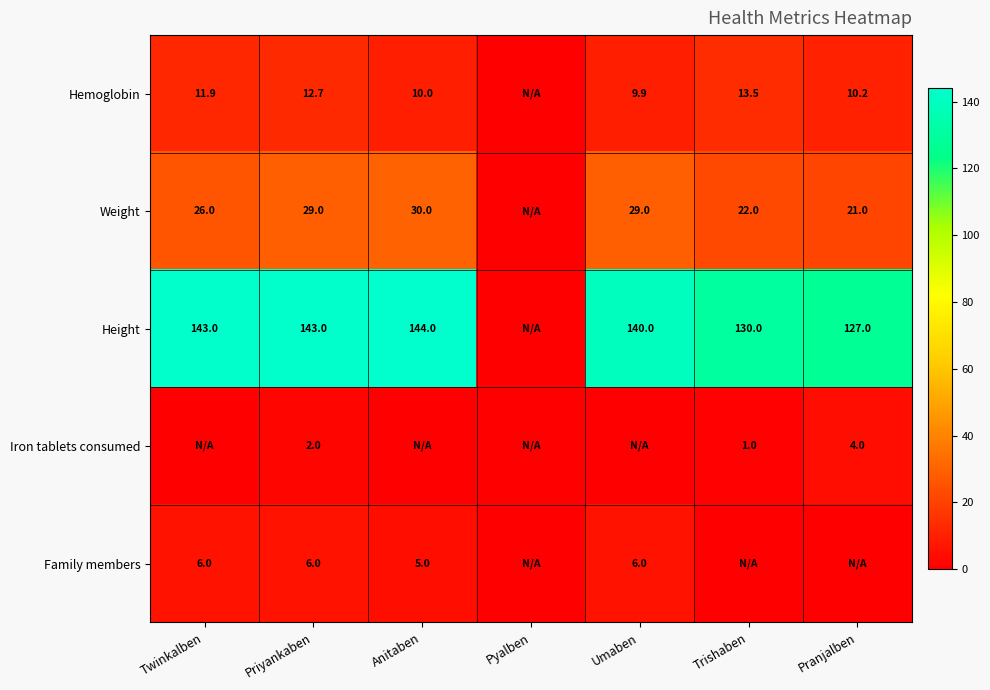

True or false: Family members has a value of 6.0 at Priyankaben.

True